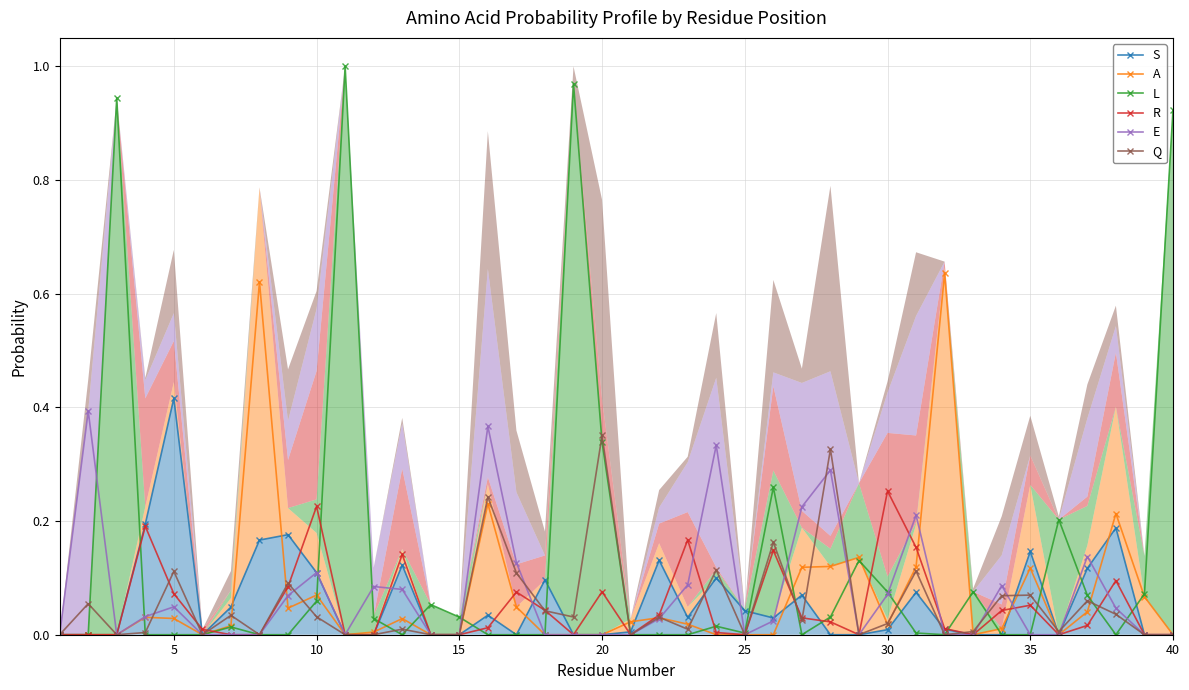

In Q, how many points are higher than both neighbors (excluding endpoints)?

14